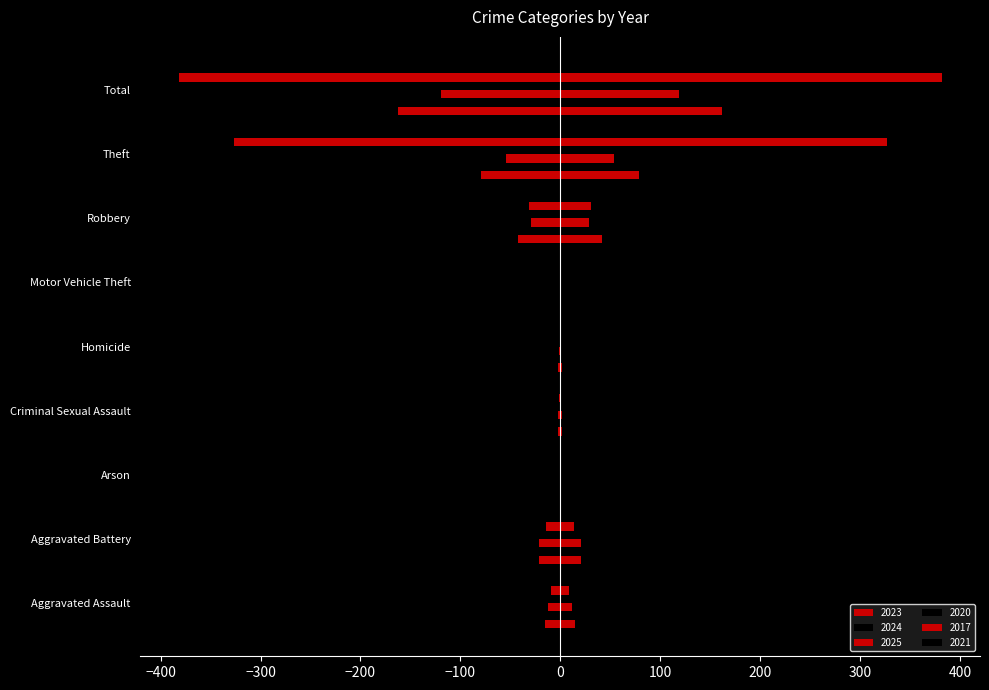

What is the greatest value displayed?

382